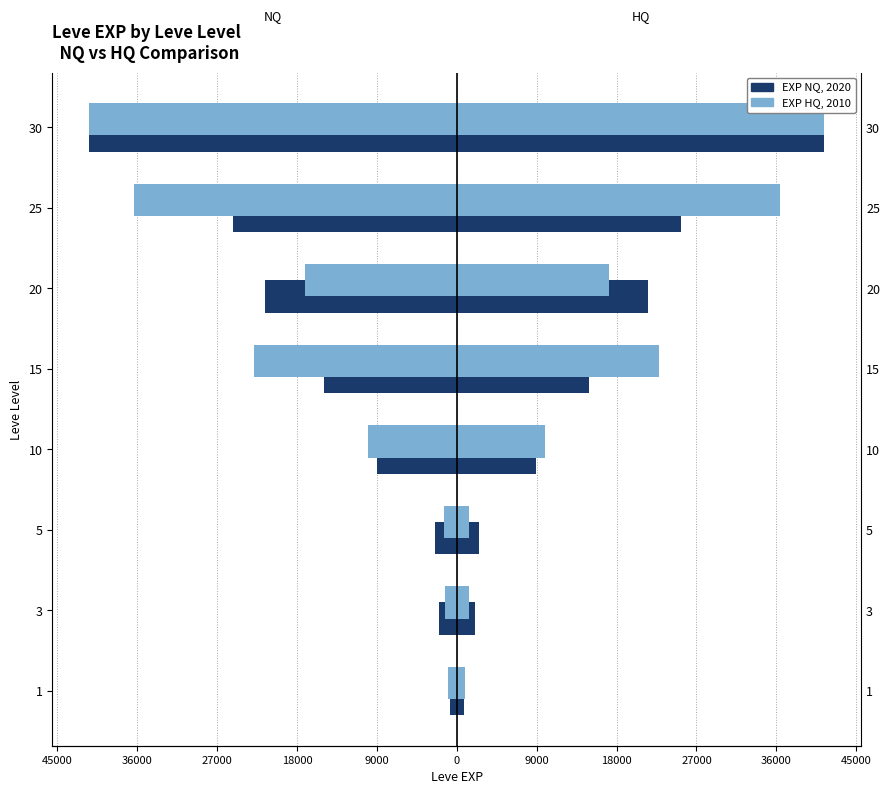

What is the sum of the Leve EXP HQ (left) values at 3 and 15?

-24120